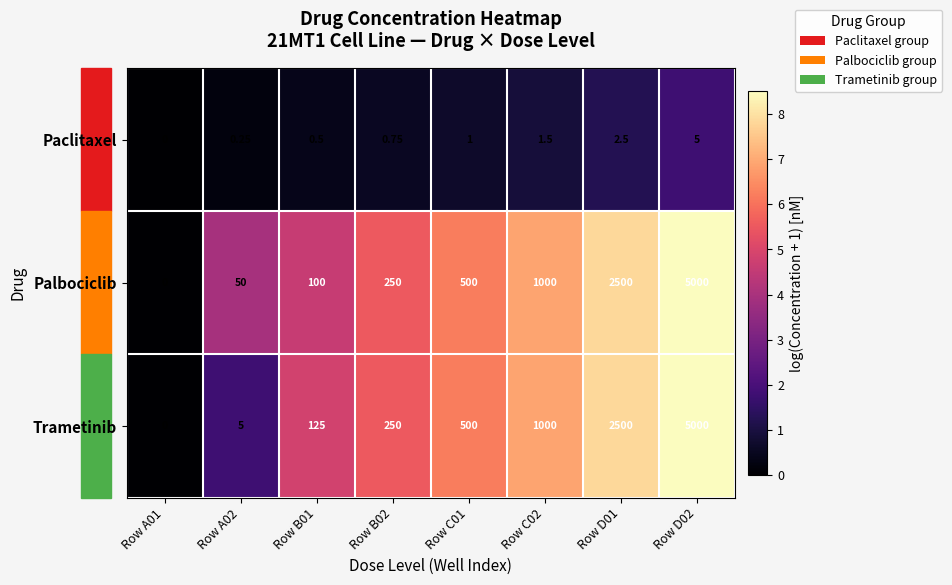

What is the total value across all series at Row C01?

1001.0